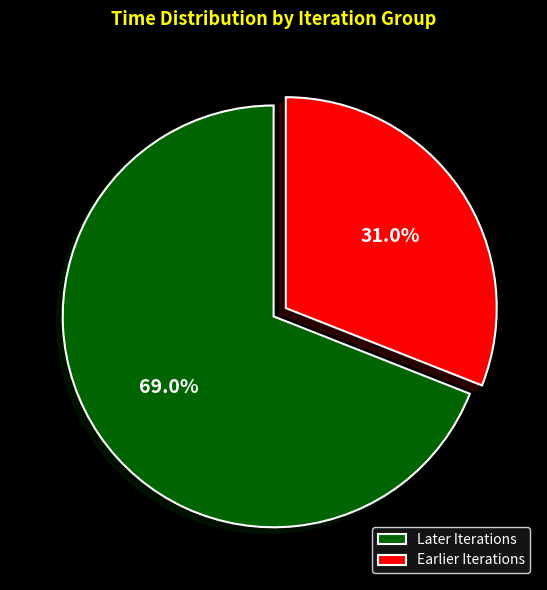

Which has a higher value, Earlier Iterations or Later Iterations?

Later Iterations